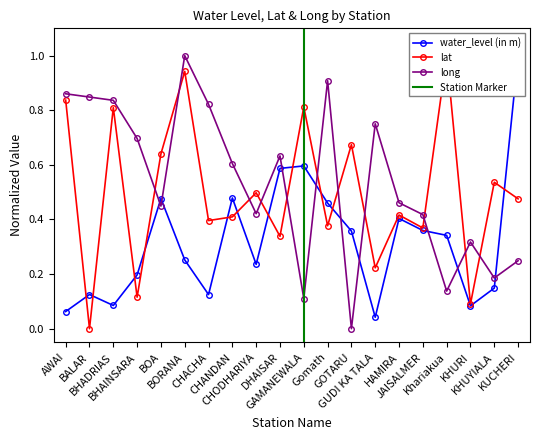

What is the label of the 8th point from the left?

CHANDAN